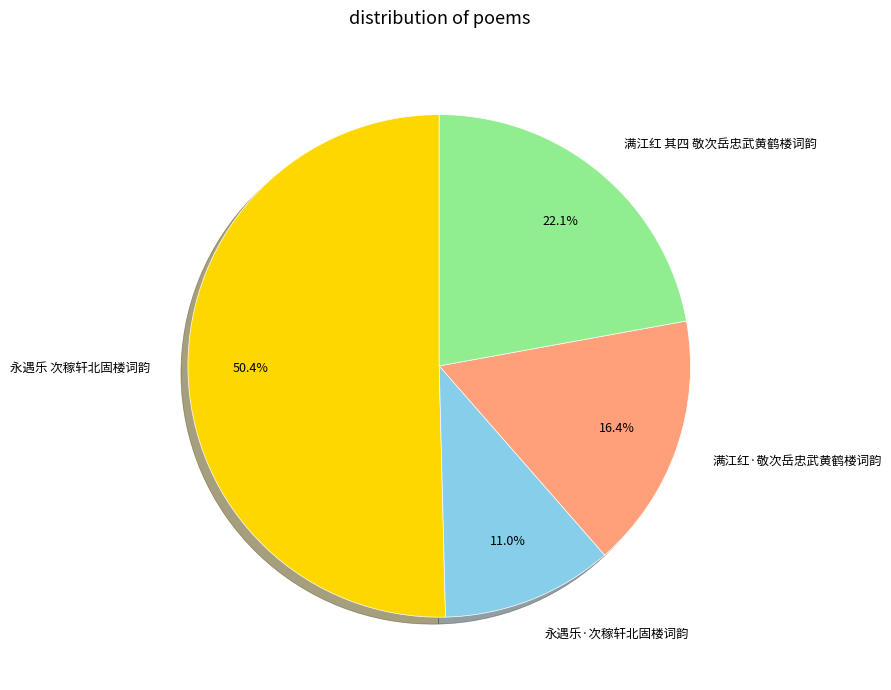

Between 满江红 其四 敬次岳忠武黄鹤楼词韵 and 满江红·敬次岳忠武黄鹤楼词韵, which is larger?

满江红 其四 敬次岳忠武黄鹤楼词韵